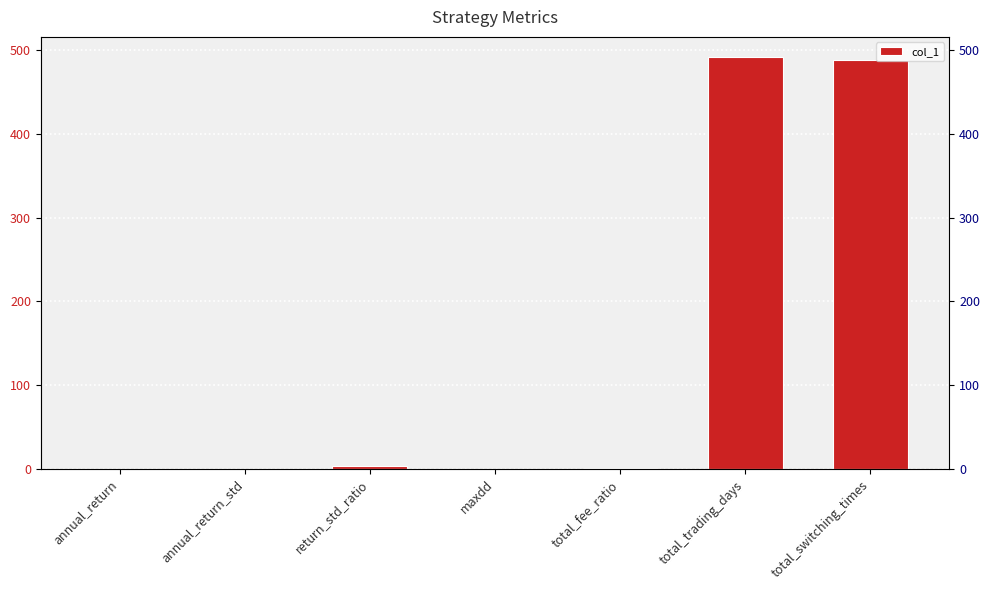

Count the number of data series in this chart.

1